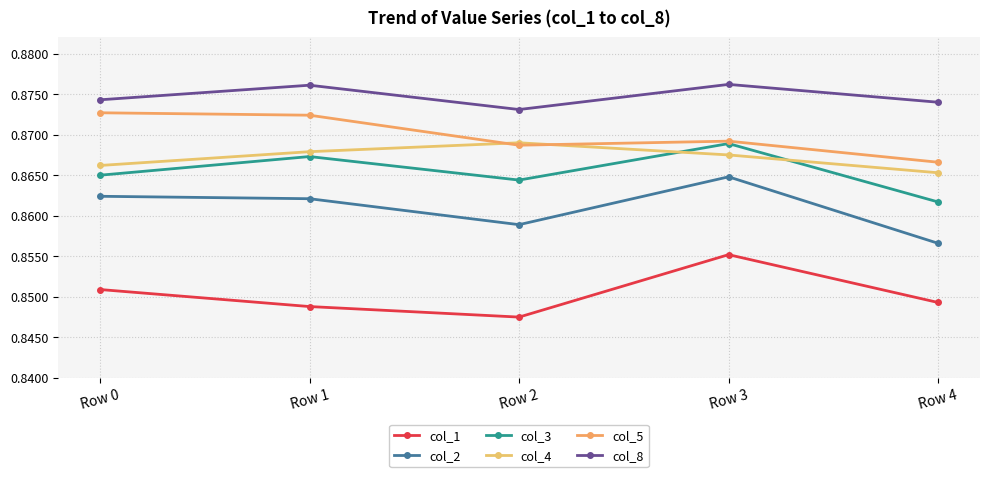

Read the col_8 value at Row 2.

0.9